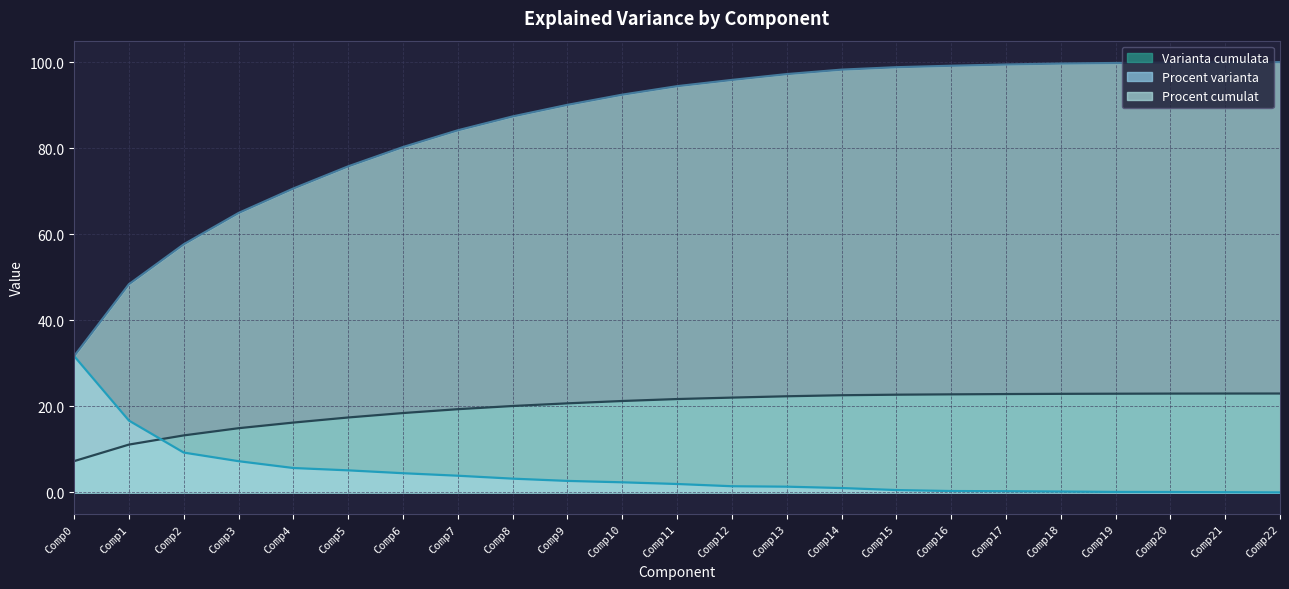

Between Comp10 and Comp11, which is larger?

Comp11